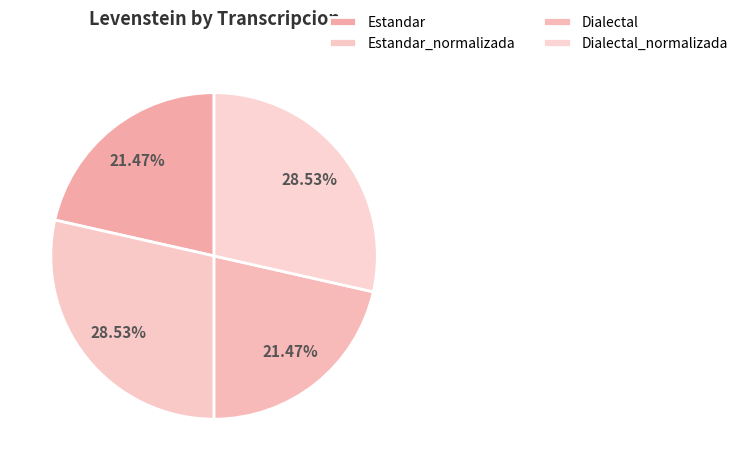

What percentage is the Estandar slice, to the nearest percent?

21%